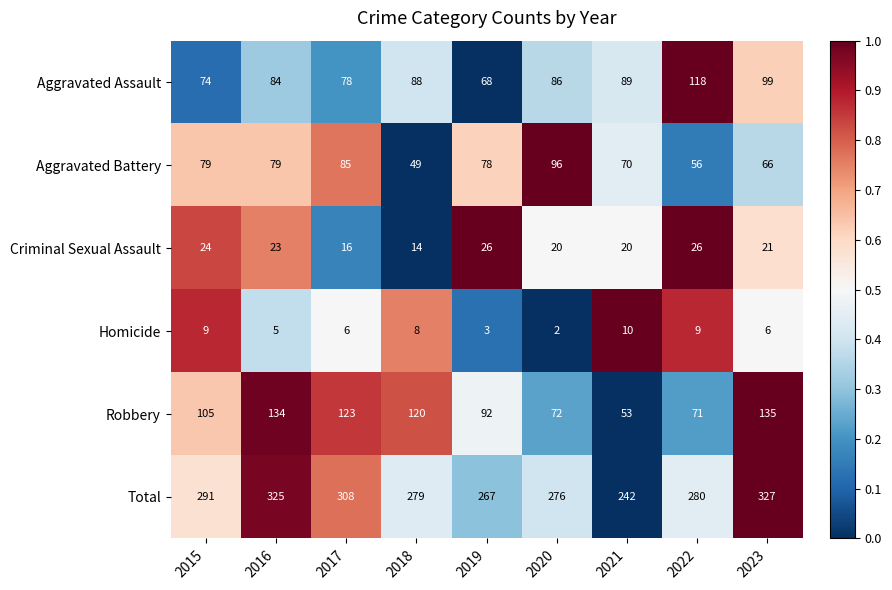

What is the sum of the Robbery values at 2020 and 2023?

207